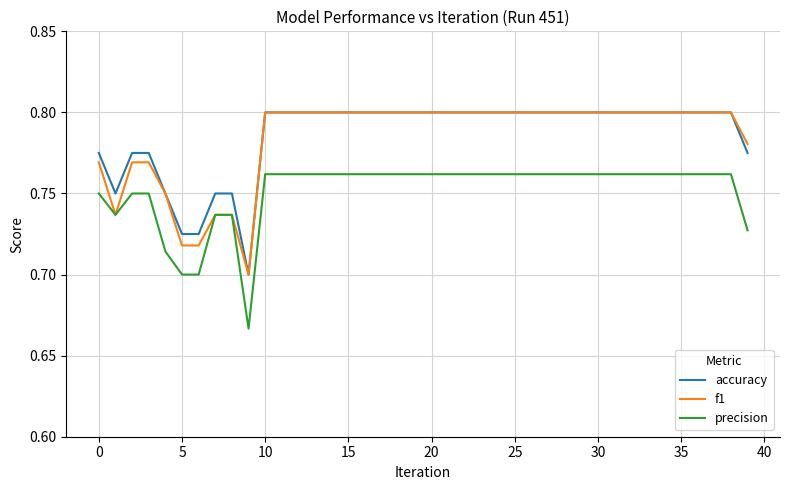

What are all the series names shown in the legend?

accuracy, f1, precision